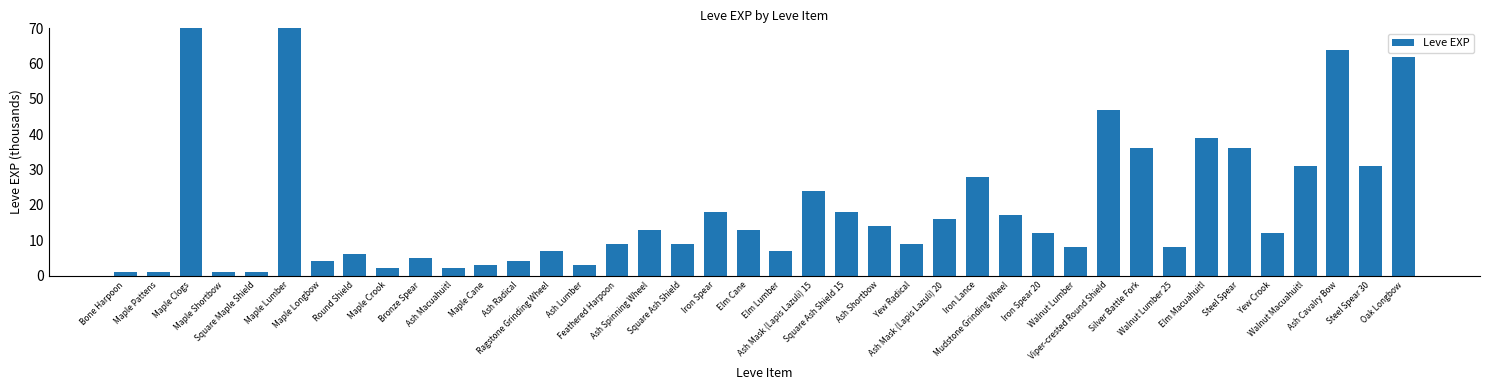

Are the bars horizontal?

No